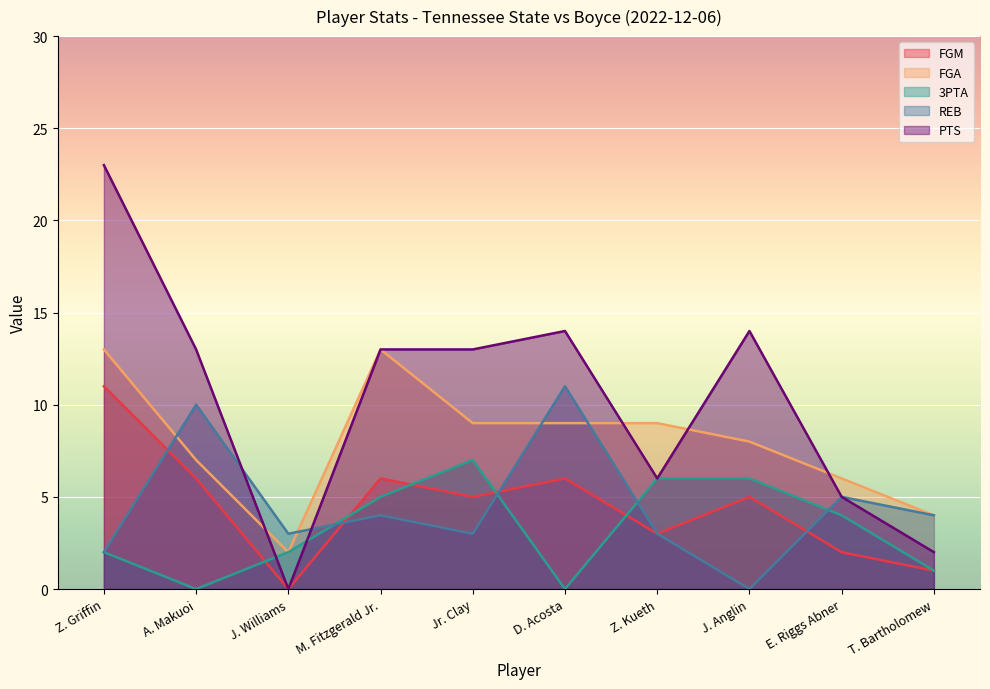

True or false: PTS has a value of 23 at Z. Griffin.

True